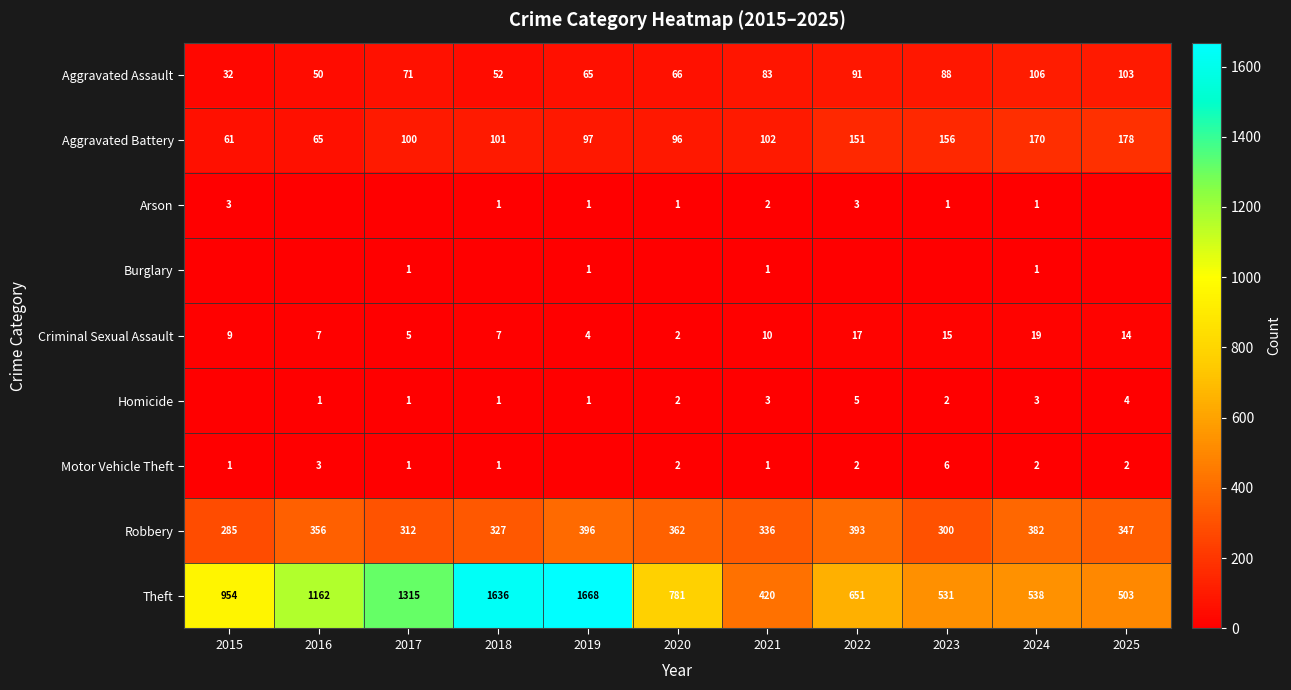

What is the lowest value of the Theft series?

420